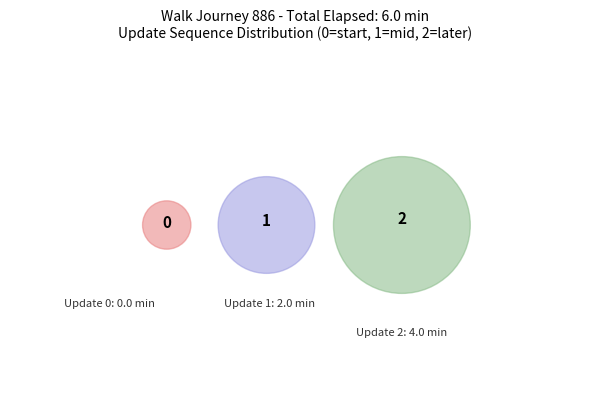

To the nearest percent, what is the difference between the largest and smallest slice percentages?

67%